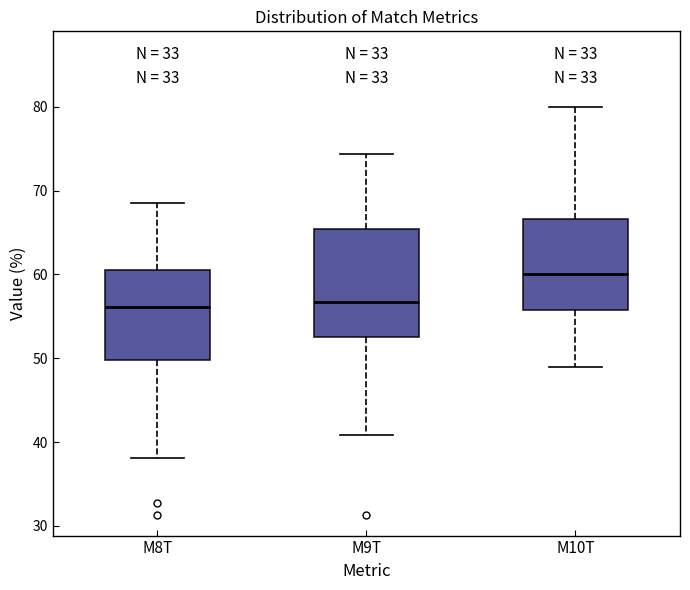

Reading left to right, read every box against the y-axis: the position of its median line, the range the box covers, and the ends of its whiskers. The values are not printed on the chart, so give them approximately, as read against the axis.

M8T: median 56, box 50 to 61, whiskers 38 to 69
M9T: median 57, box 53 to 65, whiskers 41 to 74
M10T: median 60, box 56 to 67, whiskers 49 to 80